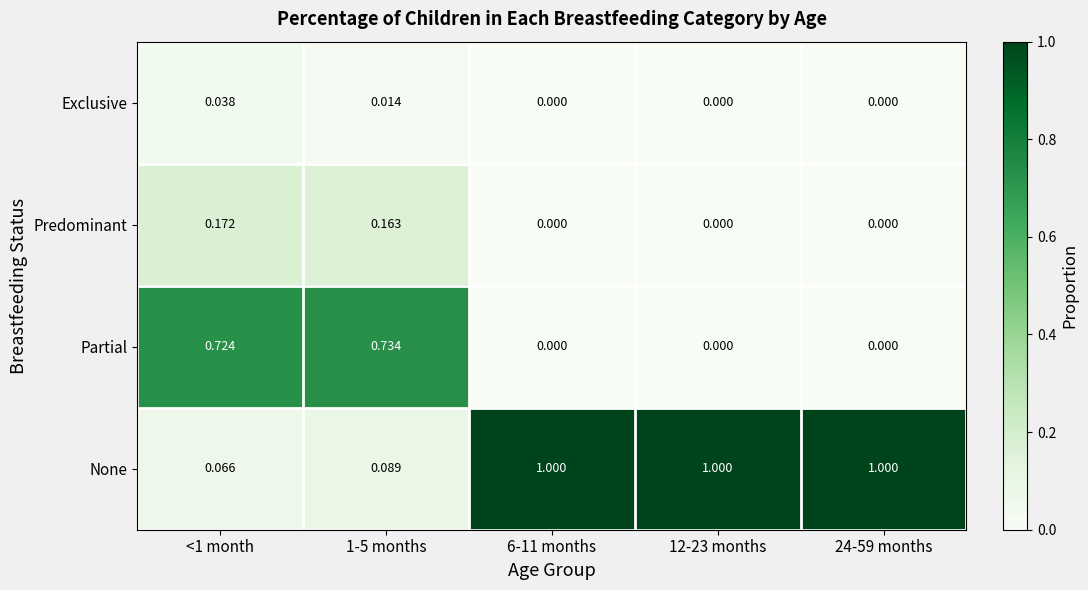

What is the difference between the highest and lowest values at 12-23 months?

1.0